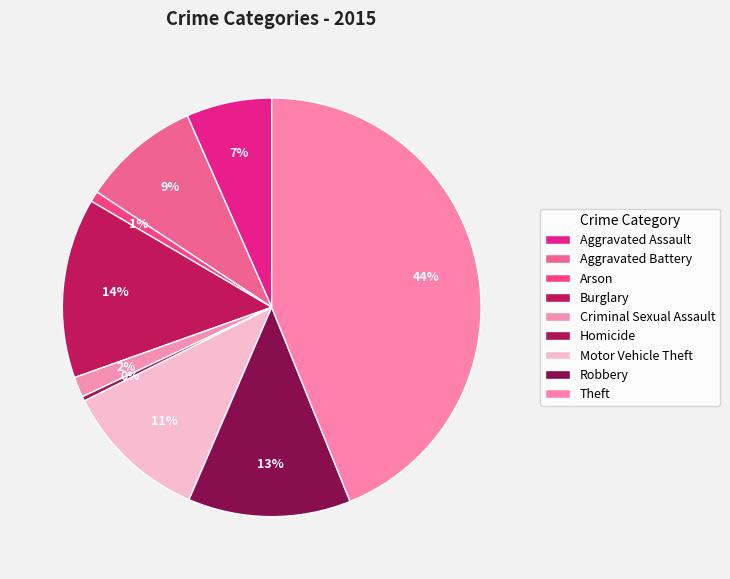

Is it true that Aggravated Battery is 15% of the pie?

False